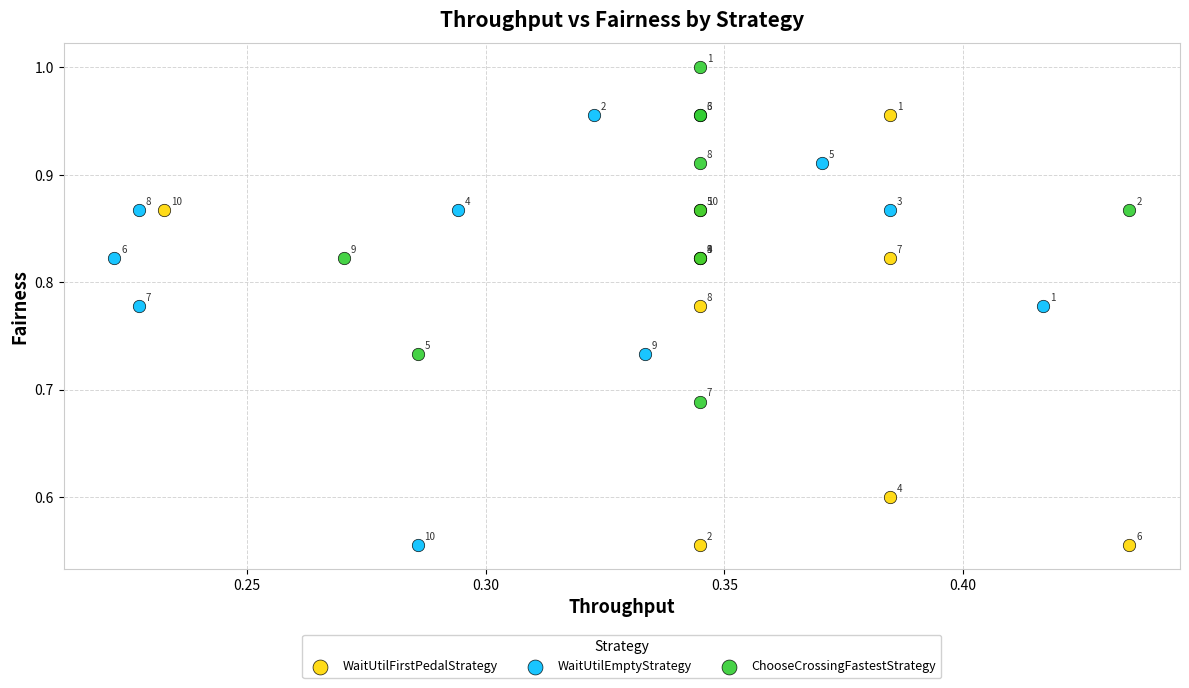

Which series contains the highest Y value?

ChooseCrossingFastestStrategy